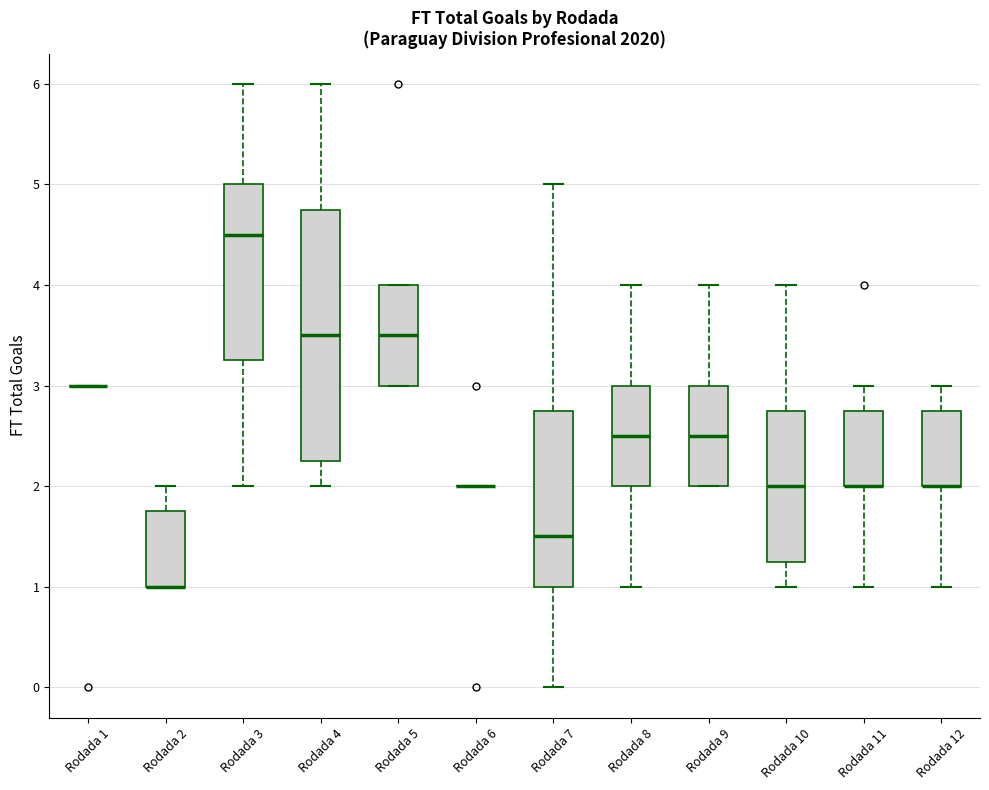

Which box is the tallest, from its lower edge to its upper edge?

Rodada 4